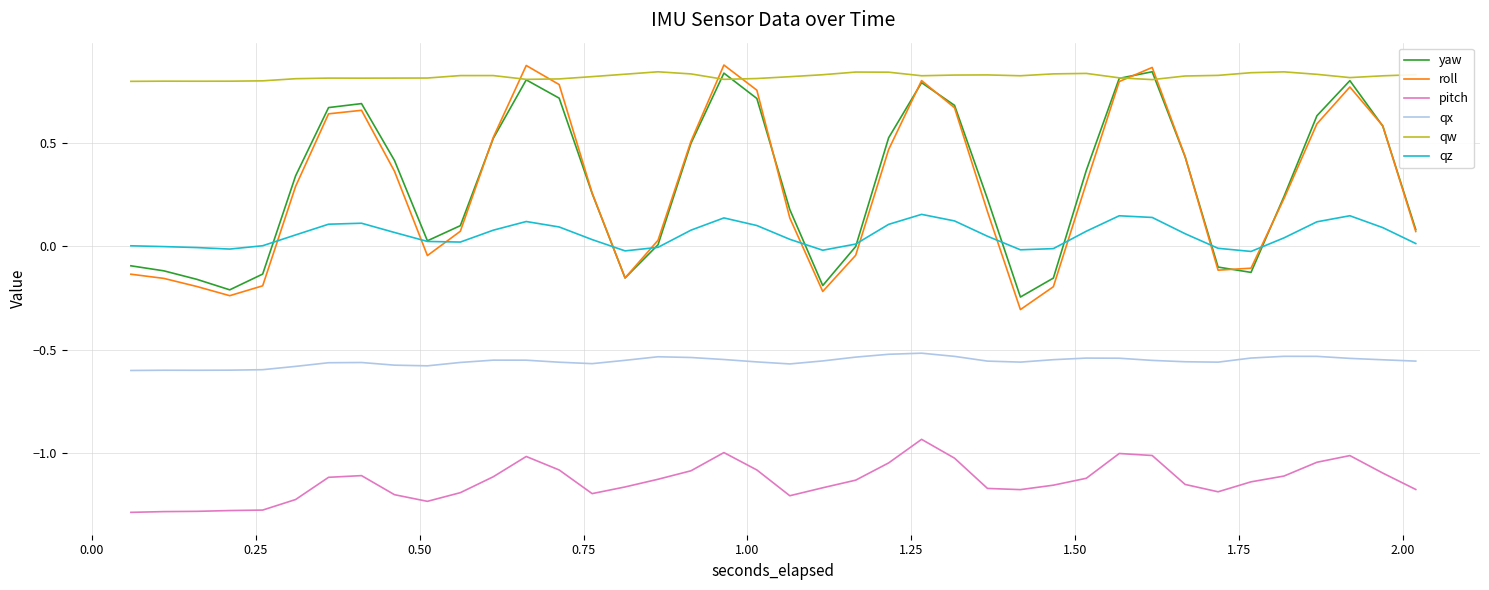

Which series has the largest range (max minus min)?

roll